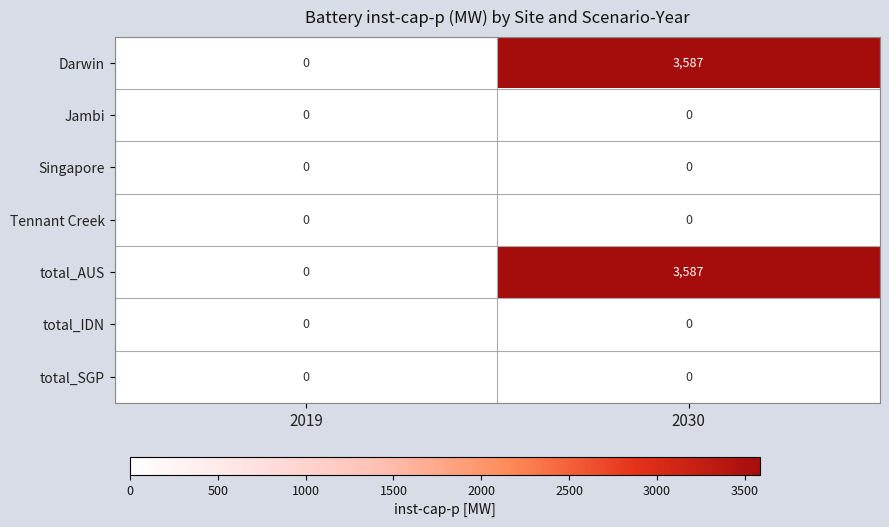

The value of Singapore at 2019 is 0. True or false?

True